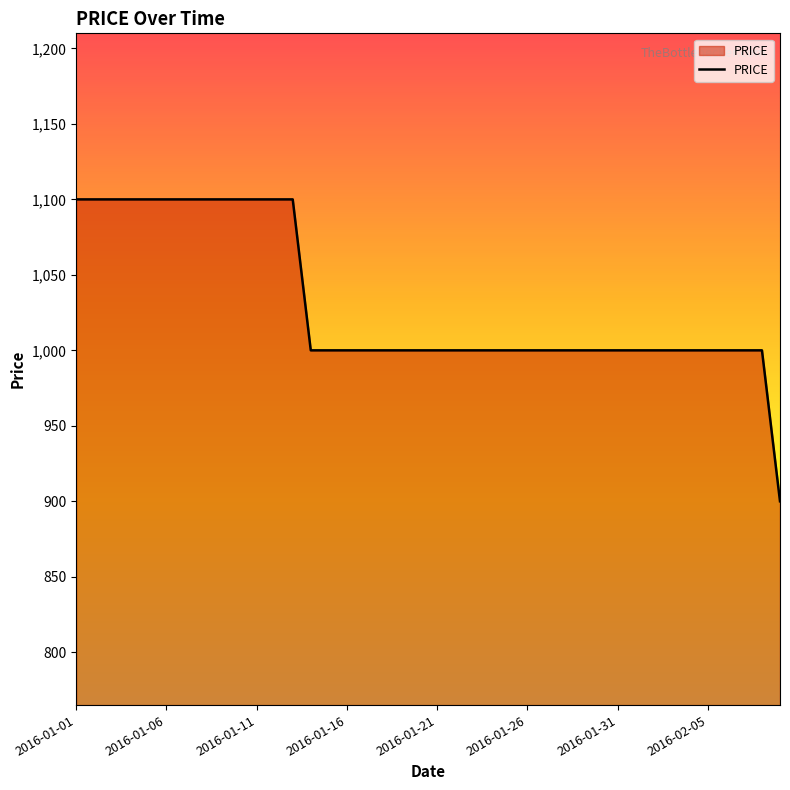

What is the difference between the maximum and minimum values?

200